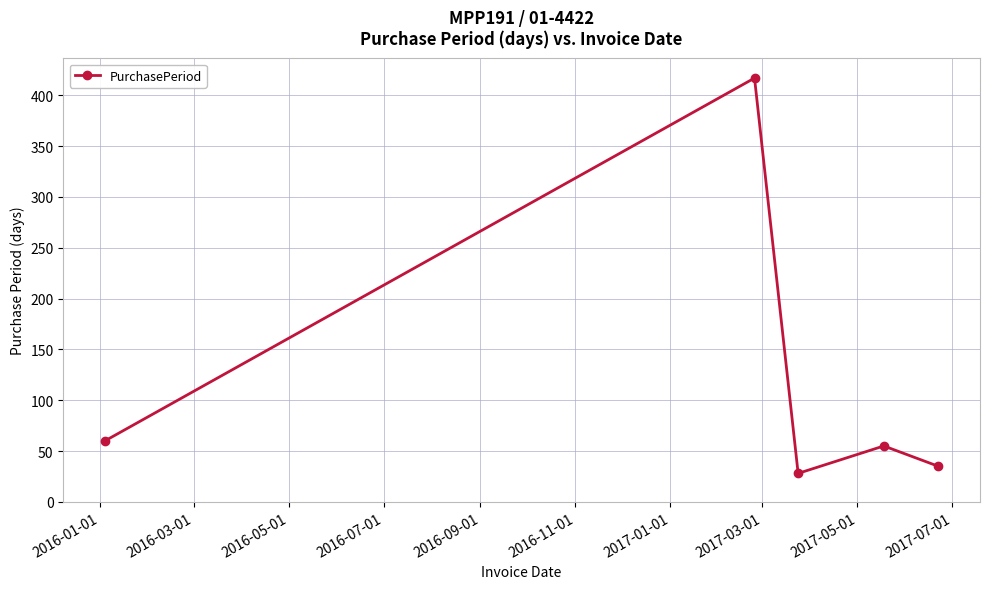

What is the greatest value displayed?

417